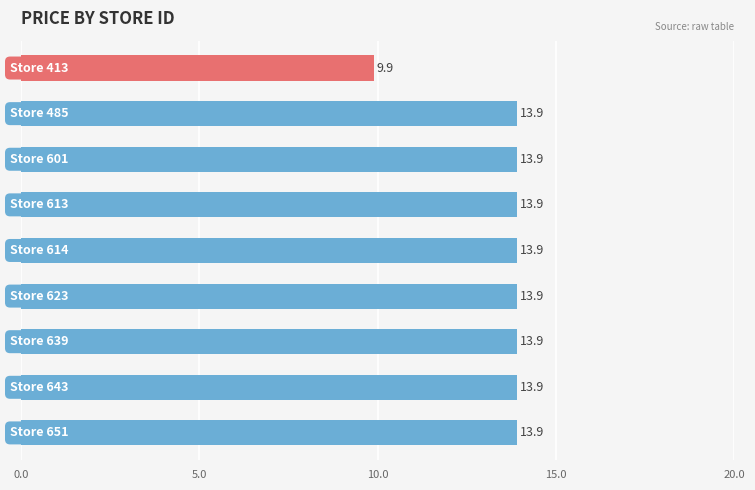

How many data points are less than 13?

1